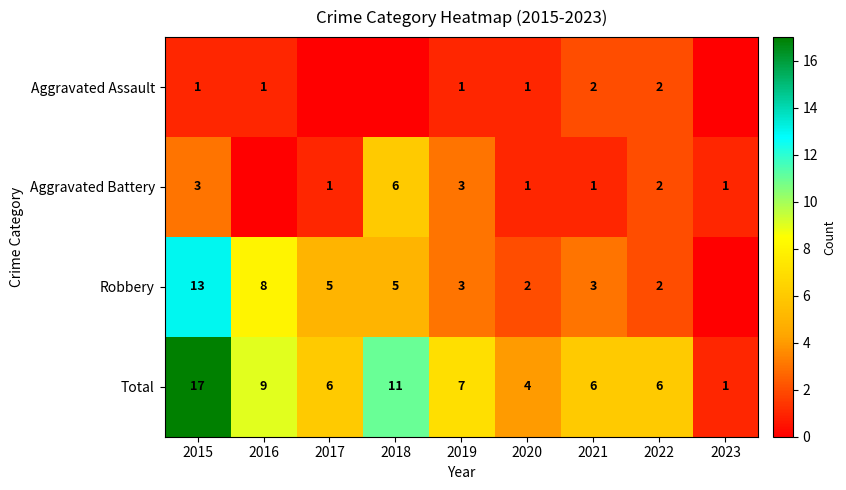

Is the value of Robbery at 2015 greater than the value of Aggravated Assault at 2021?

Yes